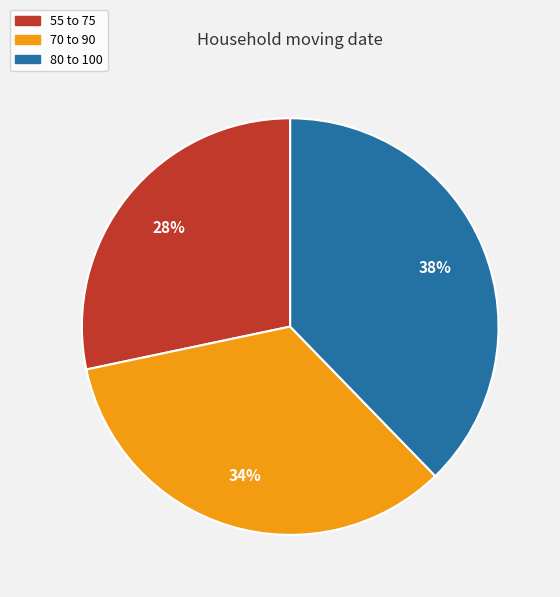

What is the smallest slice in the pie chart?

55 to 75